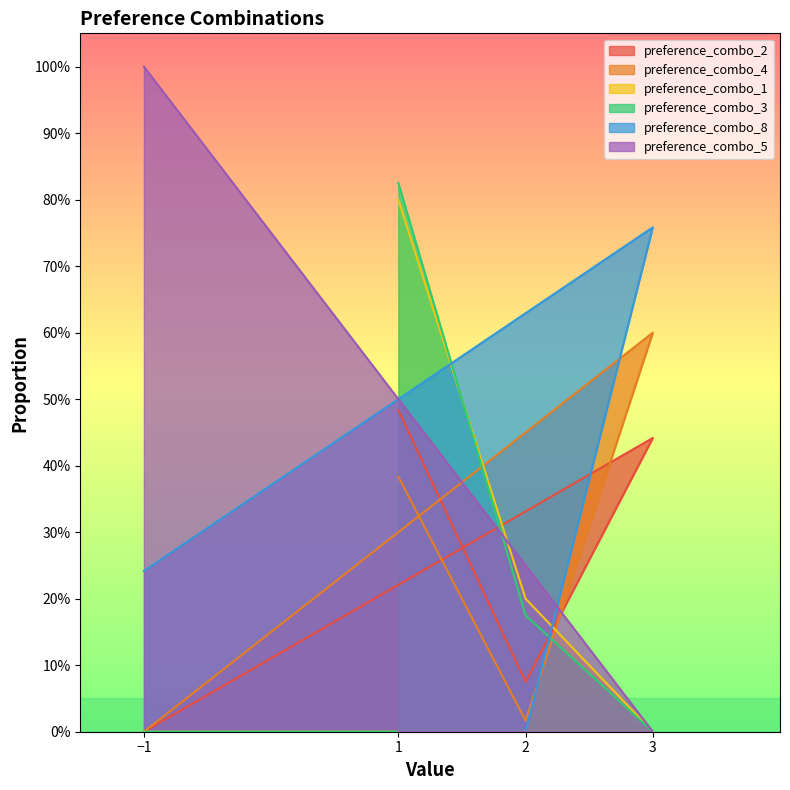

Reading left to right, what are all the values shown in this chart?

preference_combo_2: 1=0.5	2=0.1	3=0.4	-1=0.0
preference_combo_4: 1=0.4	2=0.0	3=0.6	-1=0.0
preference_combo_1: 1=0.8	2=0.2	3=0.0	-1=0.0
preference_combo_3: 1=0.8	2=0.2	3=0.0	-1=0.0
preference_combo_8: 1=0.0	2=0.0	3=0.8	-1=0.2
preference_combo_5: 1=0.0	2=0.0	3=0.0	-1=1.0